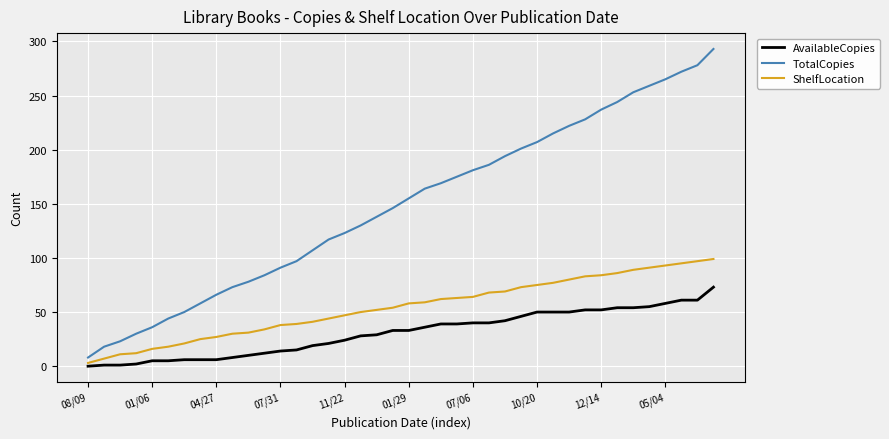

What is the greatest value displayed?

293